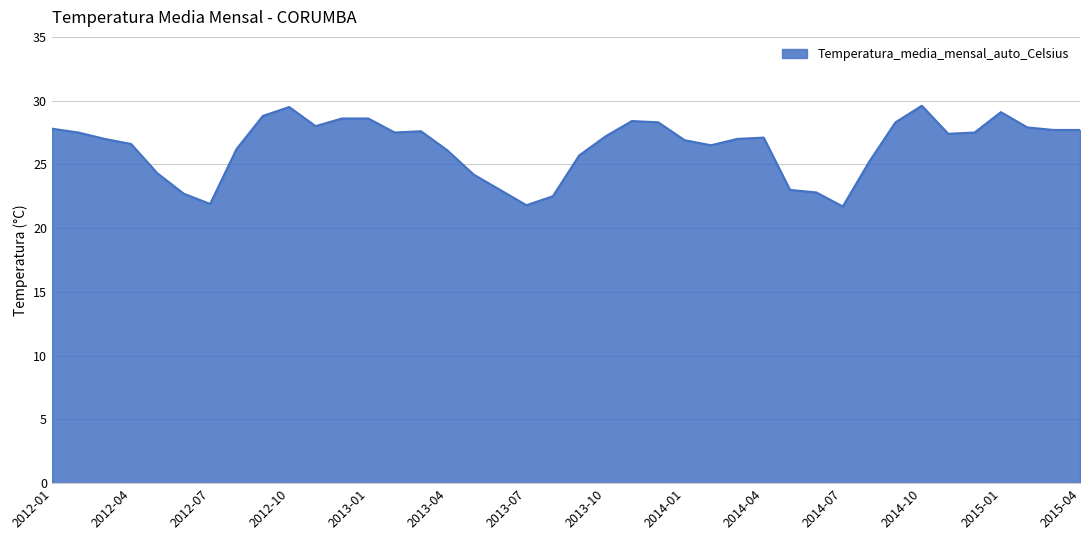

What is the smallest value displayed?

21.7